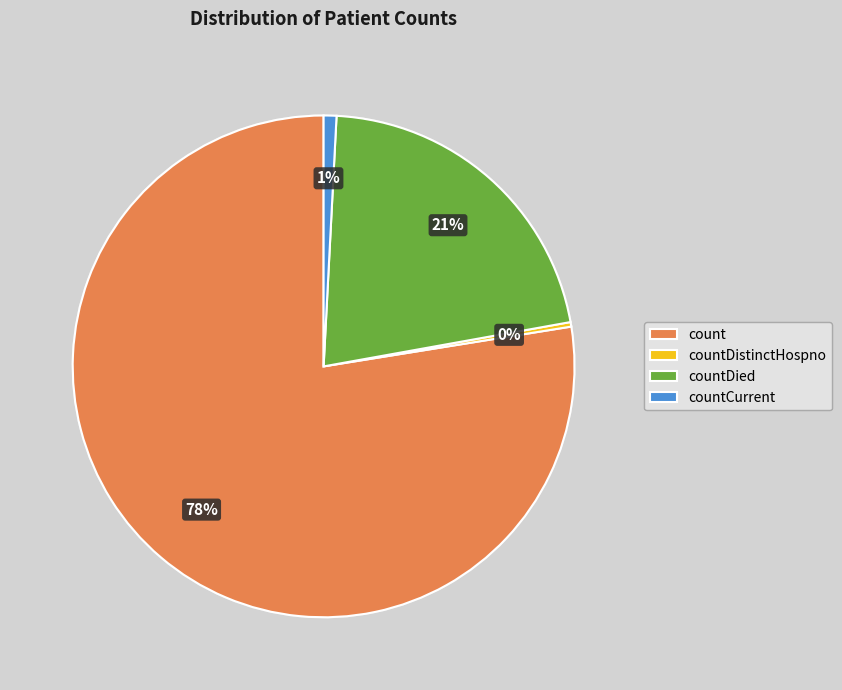

To the nearest percent, what is the combined percentage of count and countDied?

99%